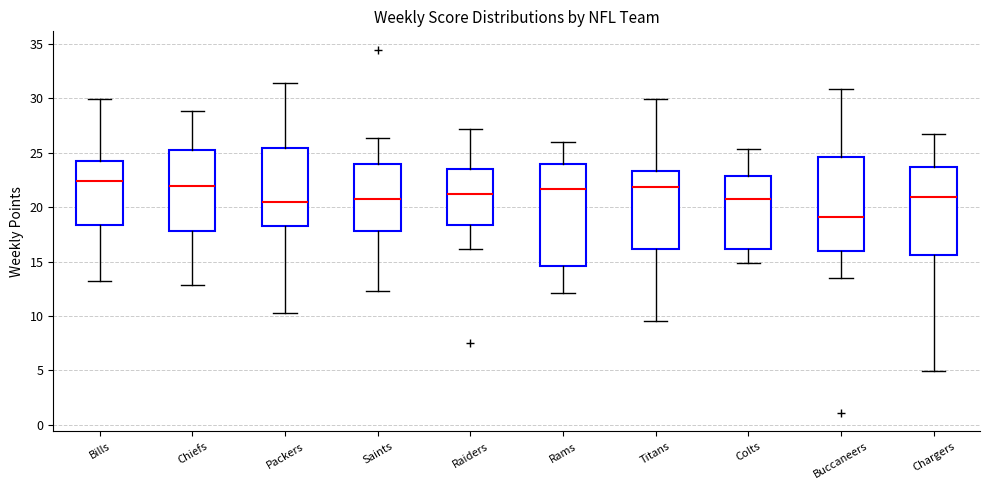

Reading left to right, transcribe this box plot: for each box, give where its median line is, the range the box spans, and where its two whiskers end, as read against the y-axis. The values are not printed on the chart, so give them approximately, as read against the axis.

Bills: median 22.5, box 18.5 to 24.5, whiskers 13.0 to 30.0
Chiefs: median 22.0, box 18.0 to 25.5, whiskers 13.0 to 29.0
Packers: median 20.5, box 18.5 to 25.5, whiskers 10.5 to 31.5
Saints: median 21.0, box 18.0 to 24.0, whiskers 12.5 to 26.5
Raiders: median 21.0, box 18.5 to 23.5, whiskers 16.0 to 27.0
Rams: median 21.5, box 14.5 to 24.0, whiskers 12.0 to 26.0
Titans: median 22.0, box 16.0 to 23.5, whiskers 9.5 to 30.0
Colts: median 21.0, box 16.0 to 23.0, whiskers 15.0 to 25.5
Buccaneers: median 19.0, box 16.0 to 24.5, whiskers 13.5 to 31.0
Chargers: median 21.0, box 15.5 to 23.5, whiskers 5.0 to 27.0